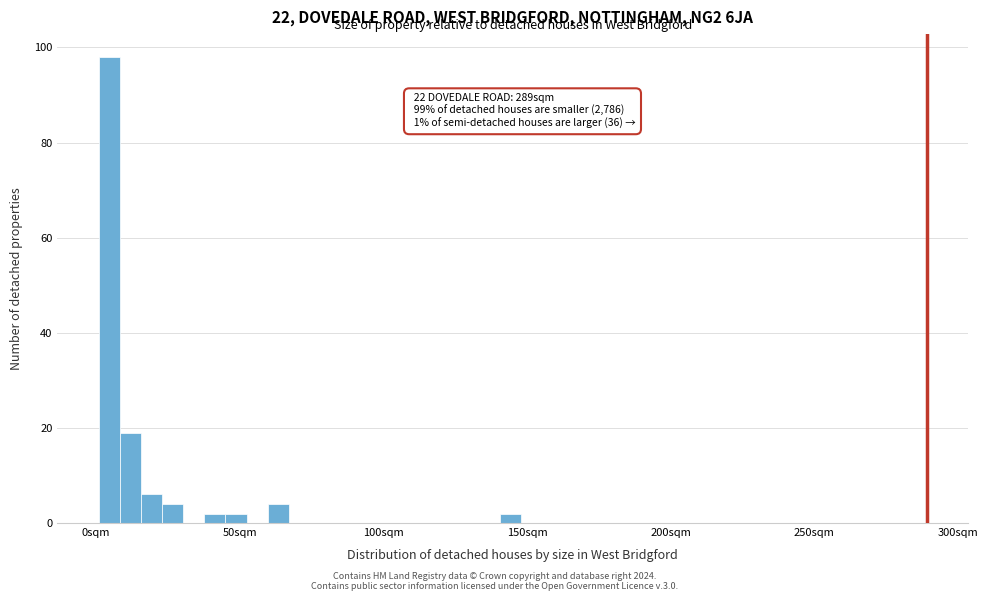

Read against the x-axis, roughly where is the centre of the tallest bar?

5